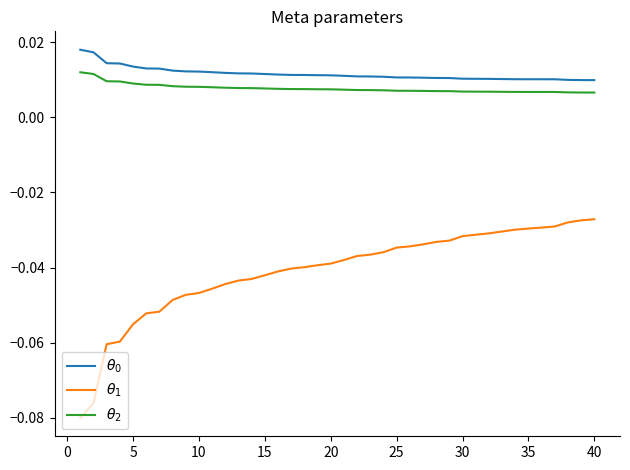

Does the chart have visible grid lines?

No